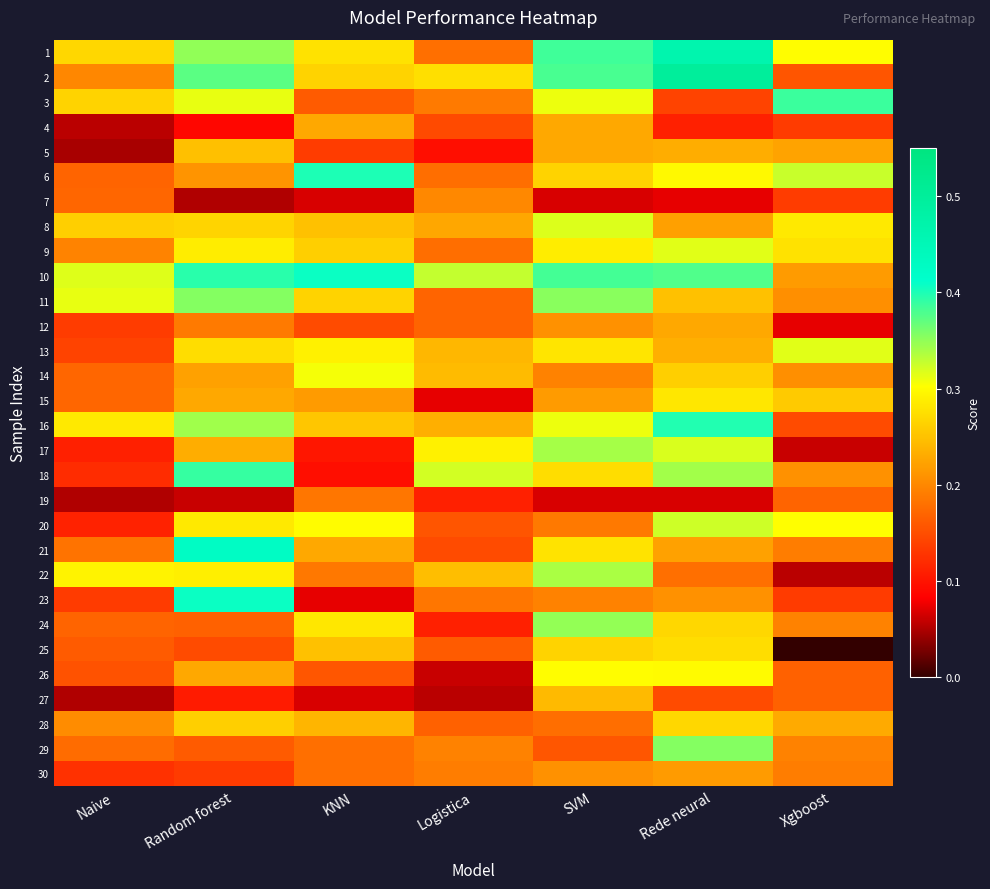

Which category has the lowest value across all series?

Xgboost